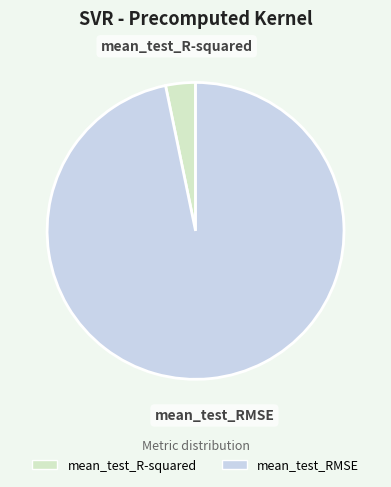

Do mean_test_RMSE and mean_test_R-squared together represent more than half of the pie?

Yes